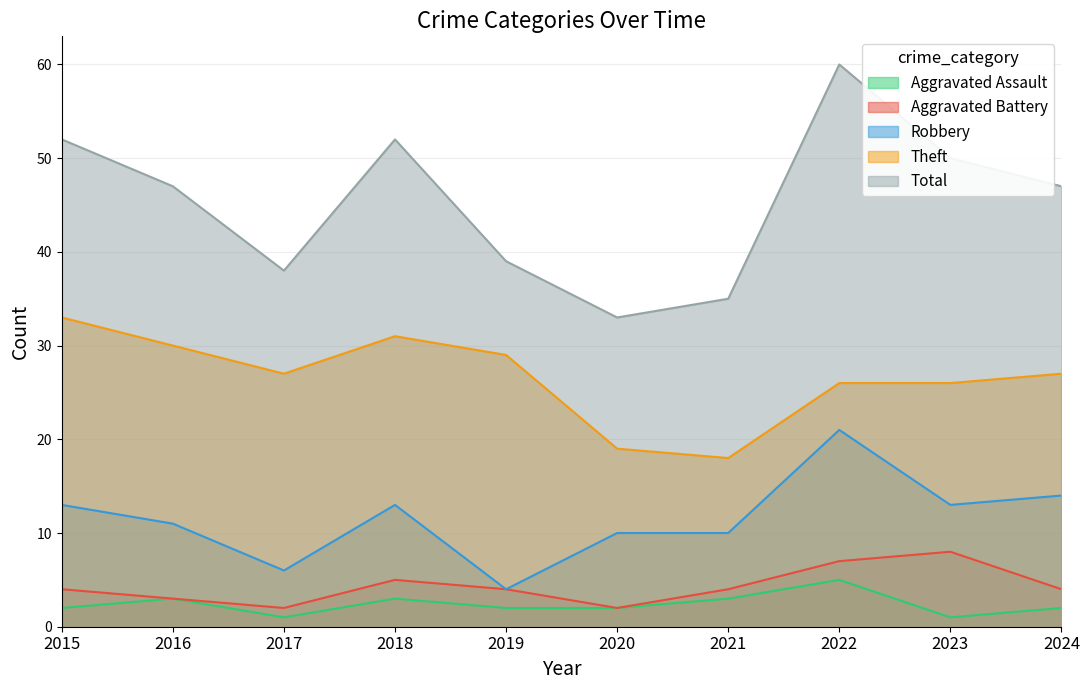

What is the lowest value of the Theft series?

18